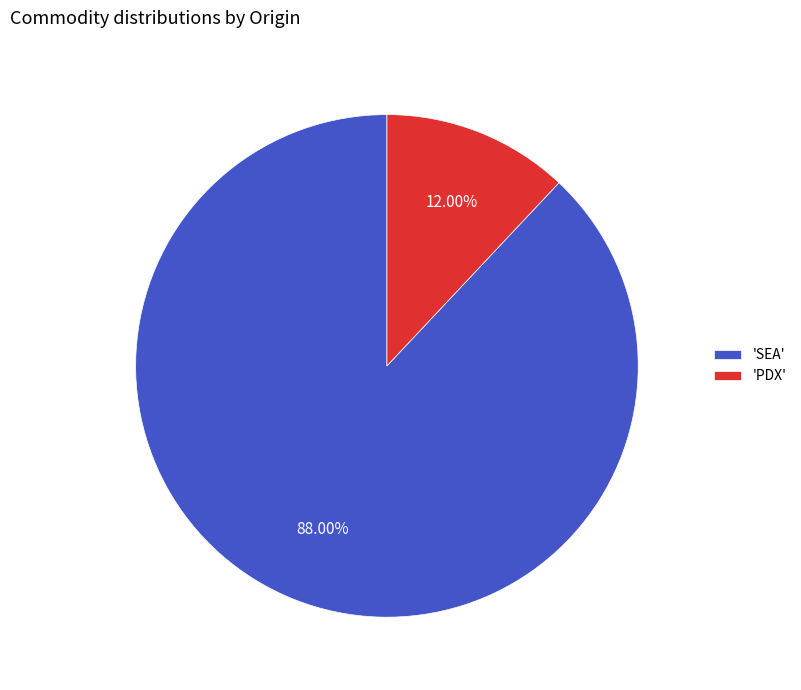

What is the largest slice in the pie chart?

'SEA'